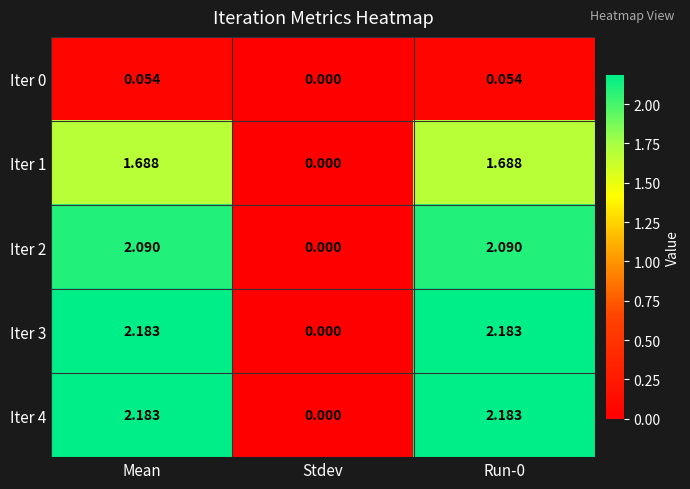

Which label corresponds to the smallest value in the chart?

Stdev